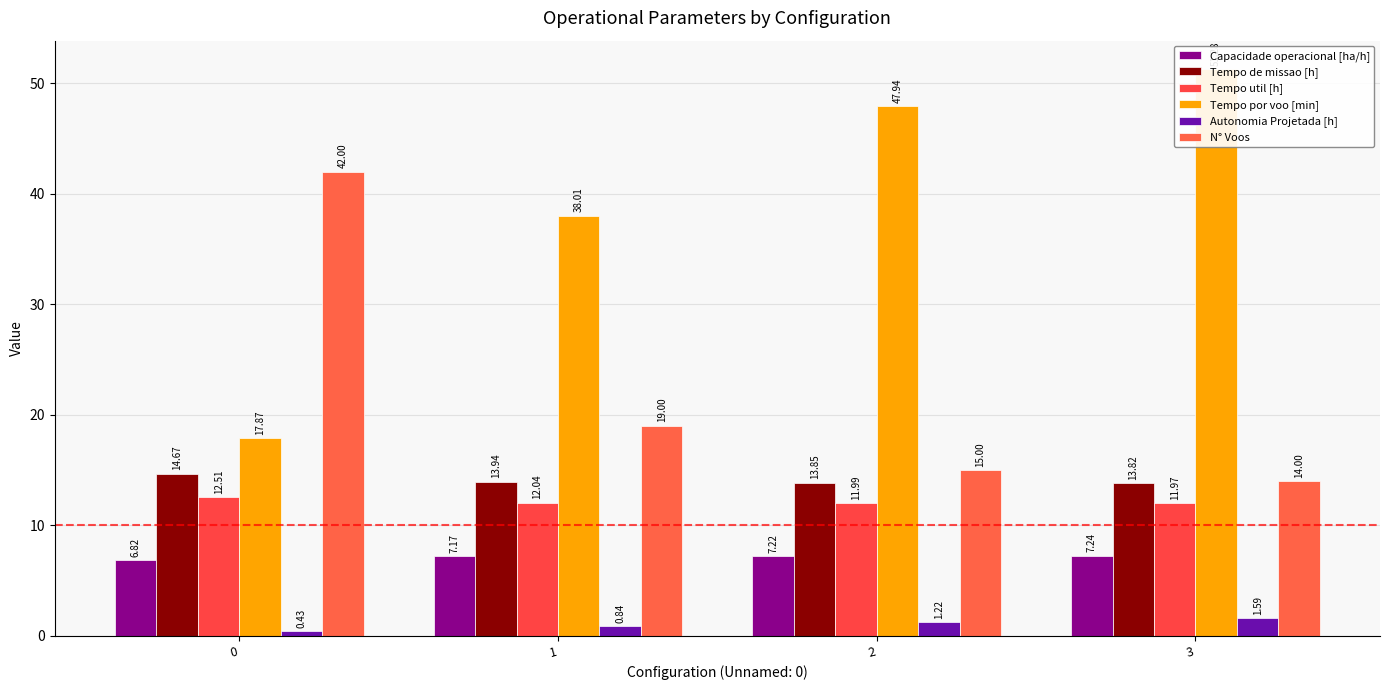

What is the difference between the maximum and minimum values in the Autonomia Projetada [h] series?

1.2